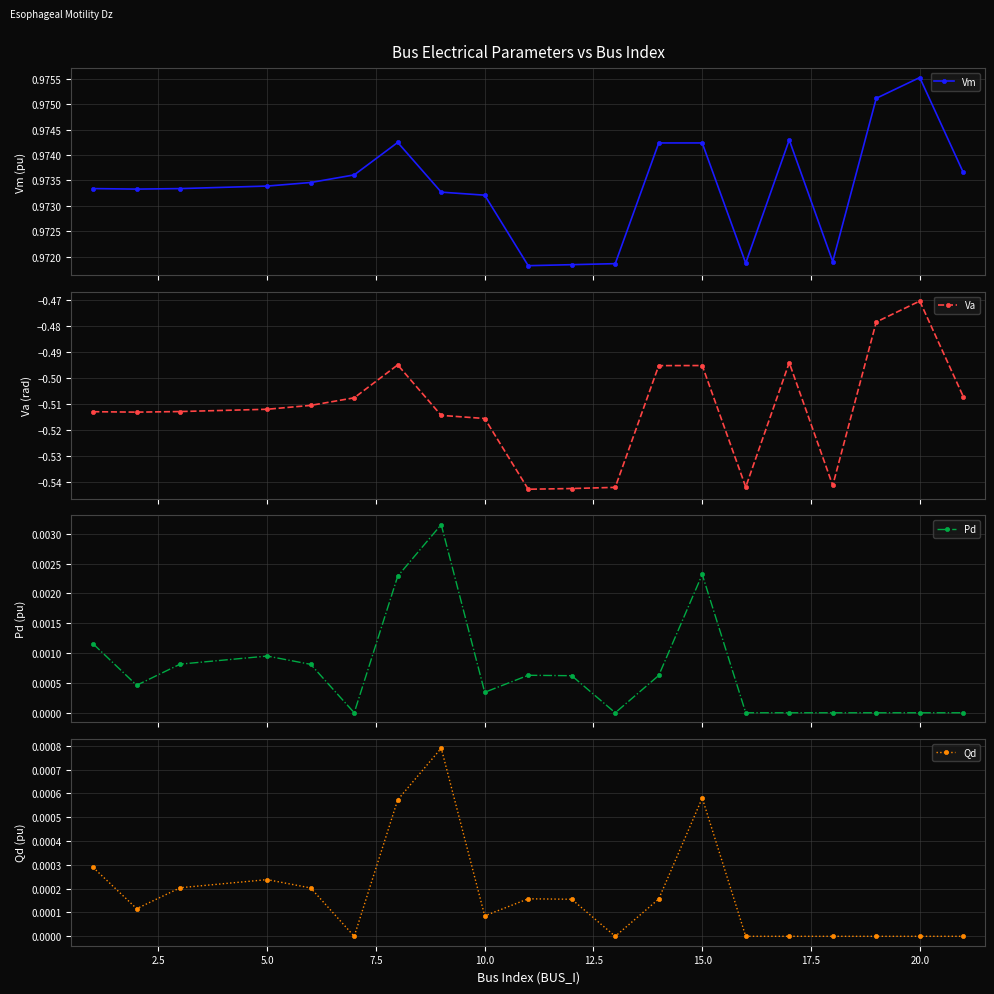

True or false: Vm has more than 2 points higher than both neighbors.

True